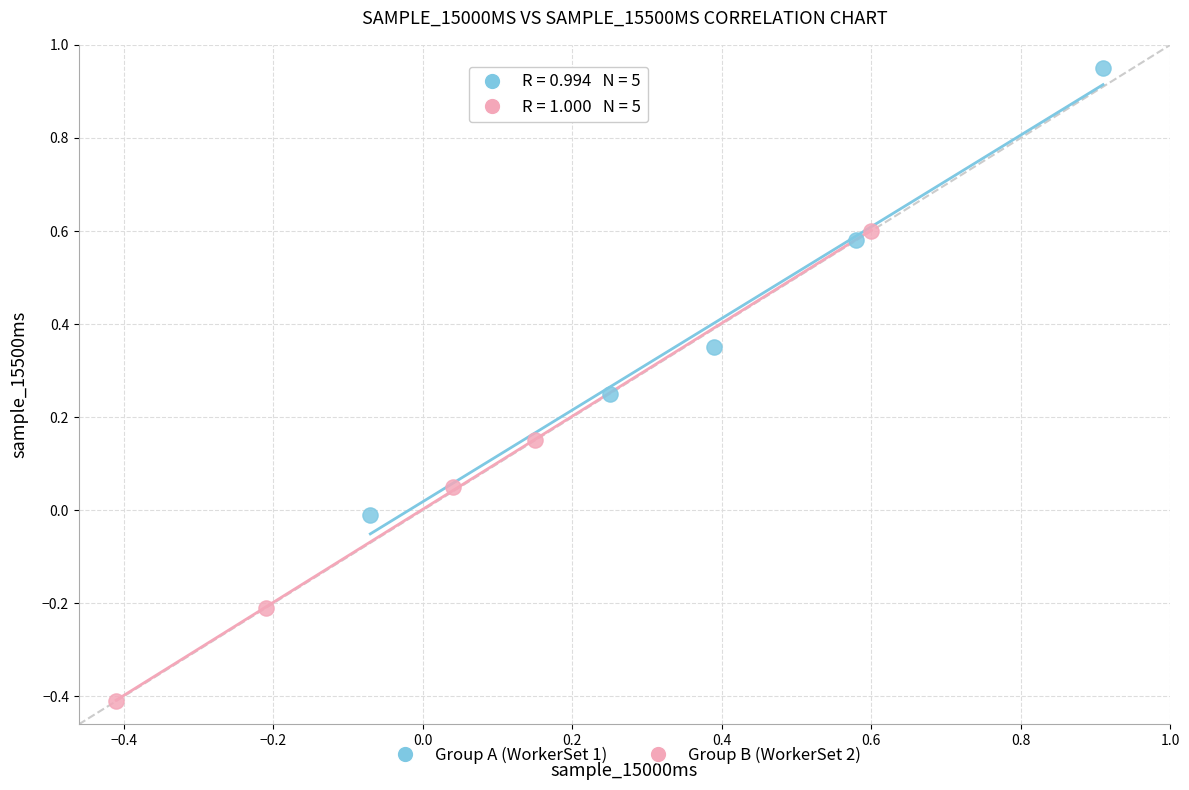

Which series contains the lowest Y value?

Group B (WorkerSet 2)